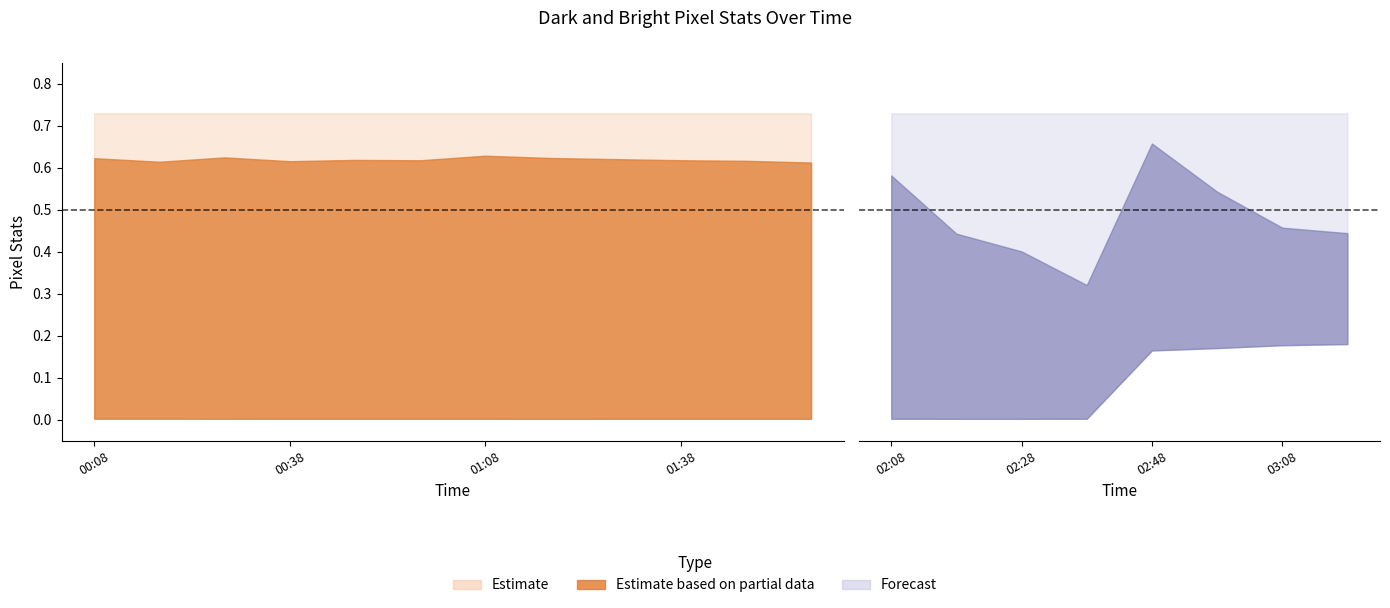

The value of dark_pixels_stats at 00:48 is 1.0. True or false?

False